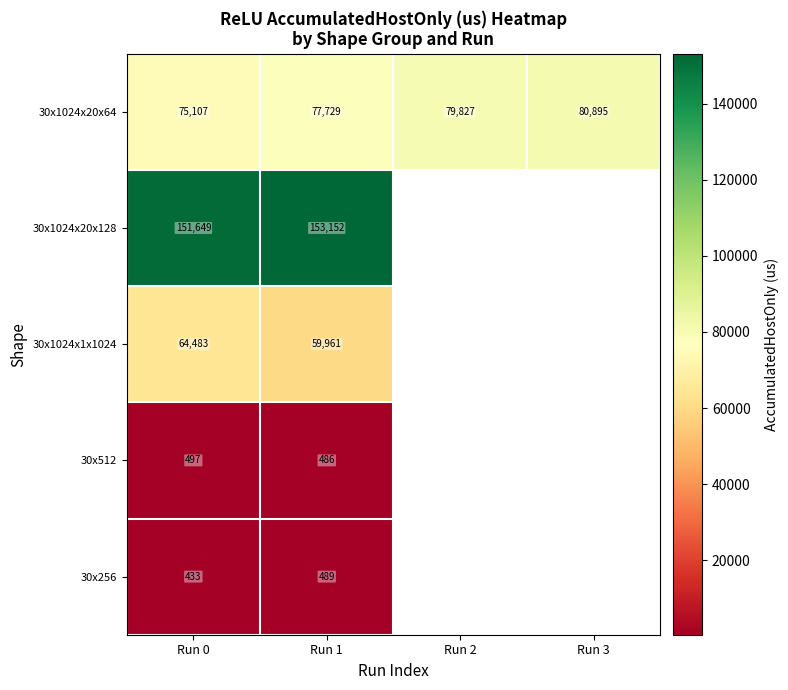

Is it true that 30x512 equals 188.4 at Run 0?

False